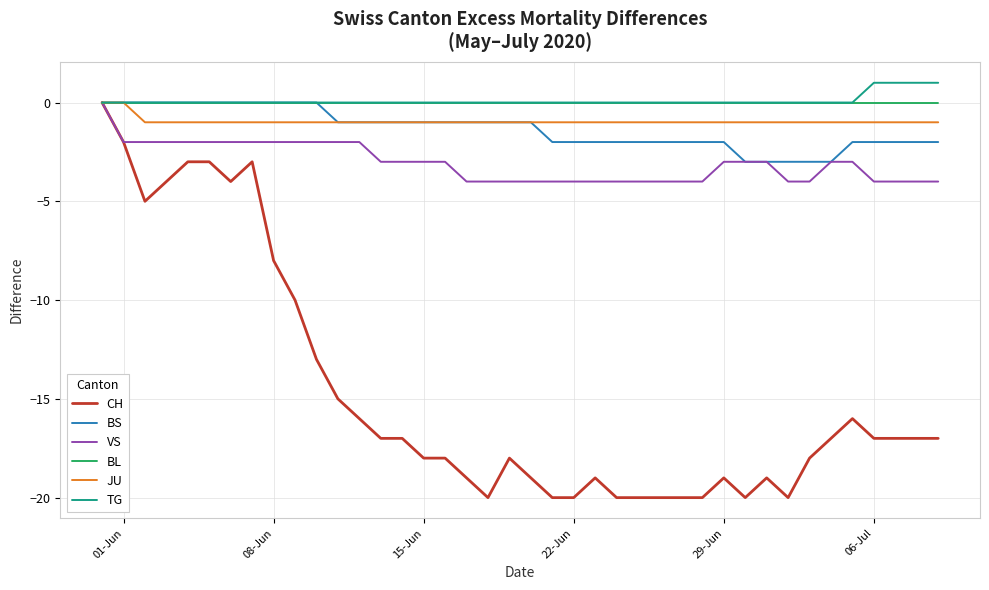

What is the difference between the maximum and minimum values in the VS series?

4